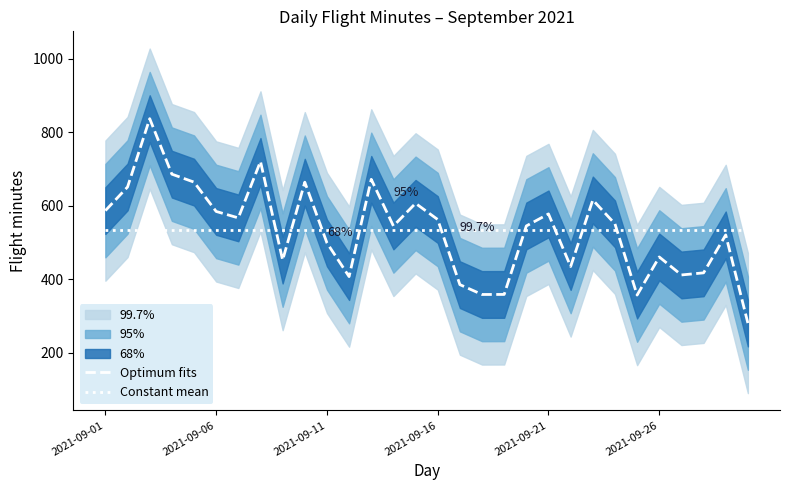

What is the smallest value displayed?

281.2